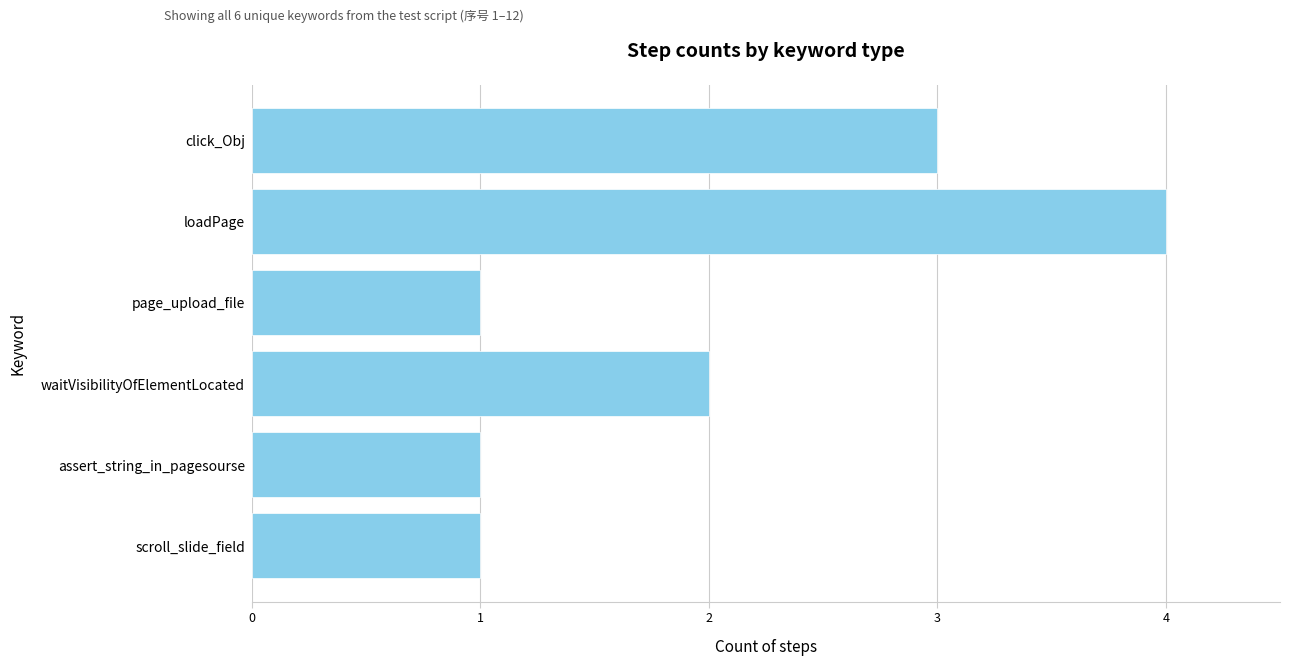

The value at page_upload_file is 1. True or false?

True